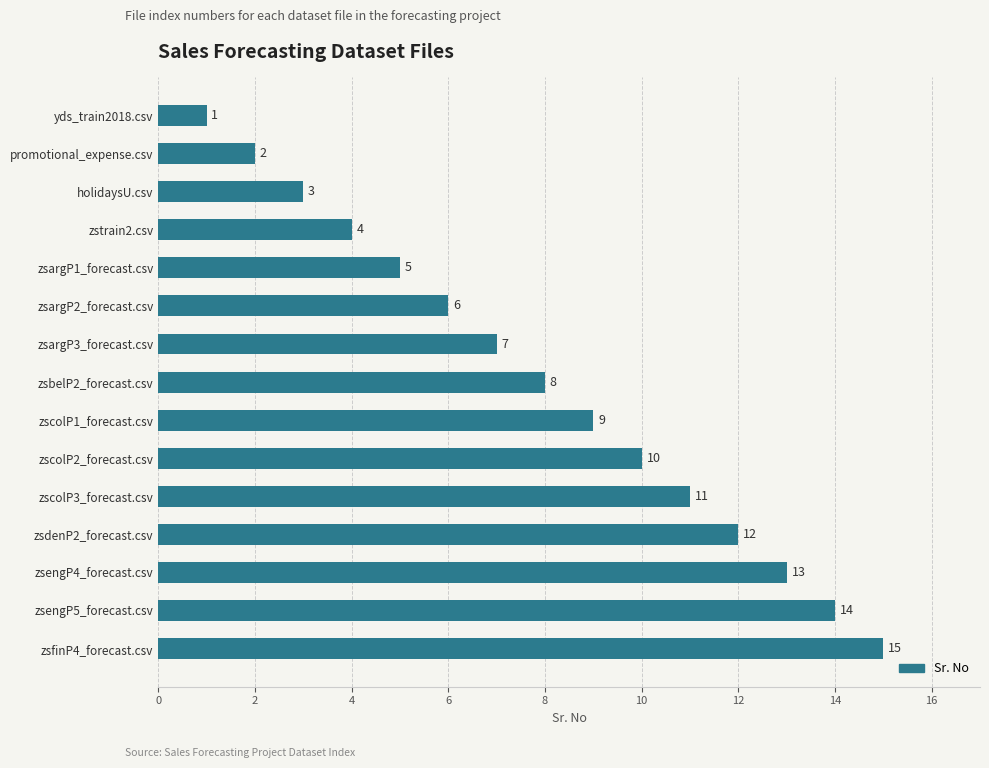

Is it true that the value at zsargP3_forecast.csv is 11?

False